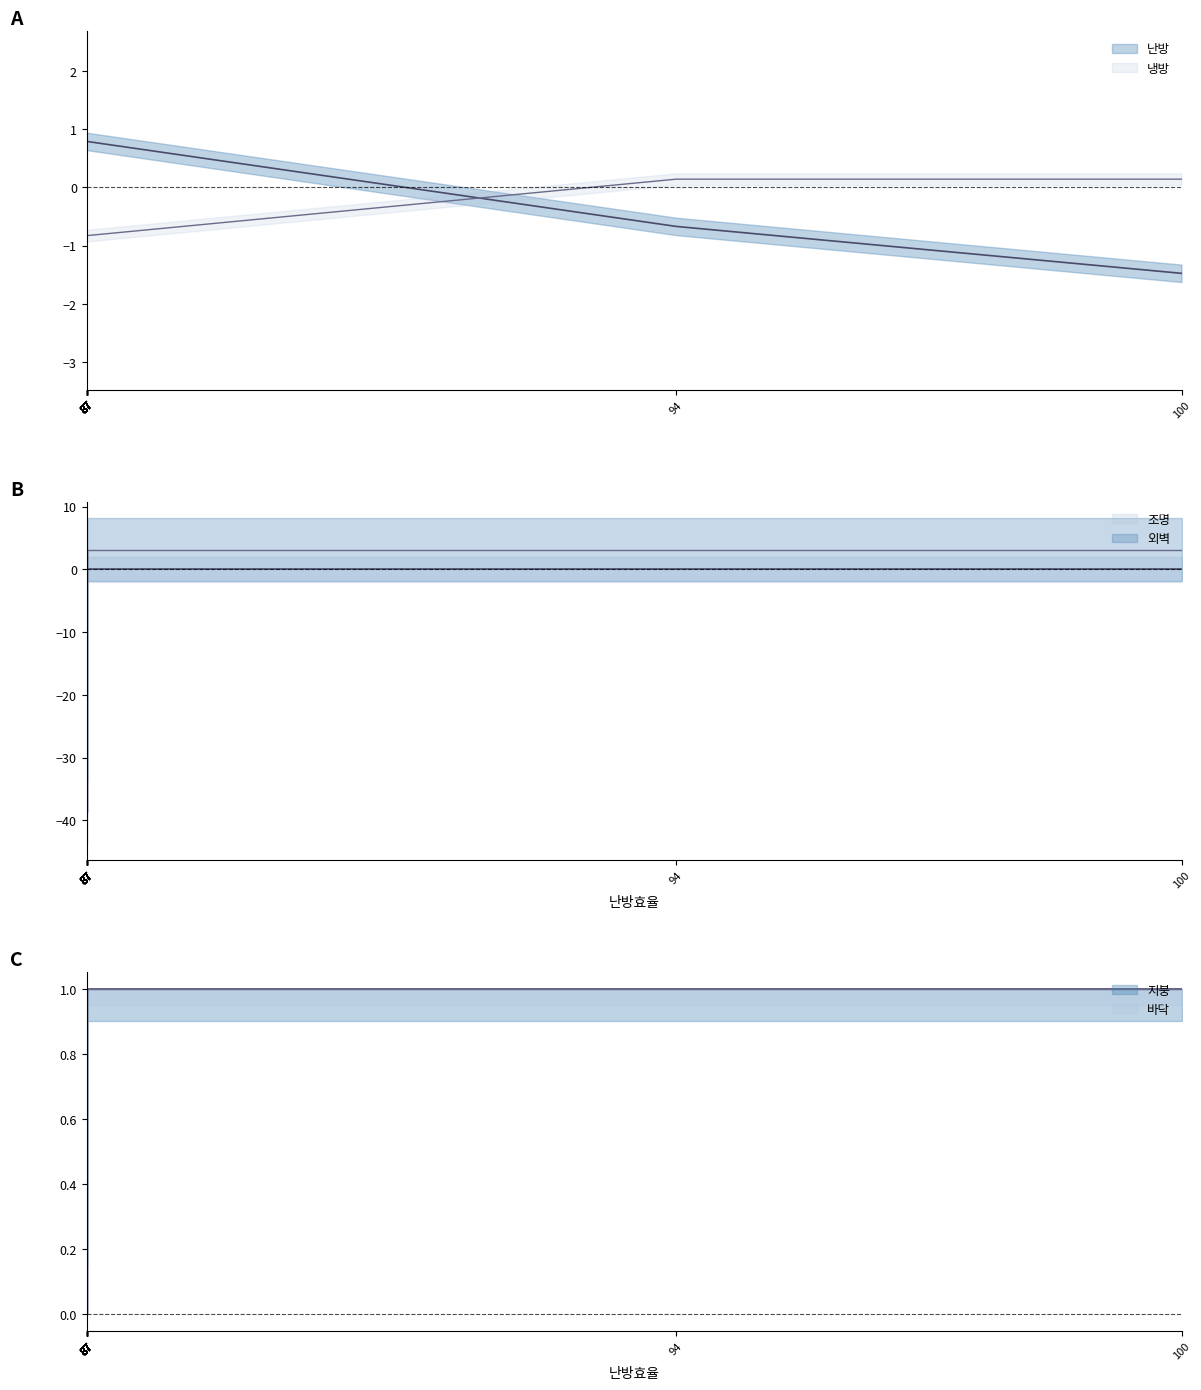

List the labels in order of 지붕 value, largest first.

87, 87, 87, 87, 87, 87, 87, 87, 87, 87, 87, 87, 87, 87, 87, 87, 94, 100, 87, 87